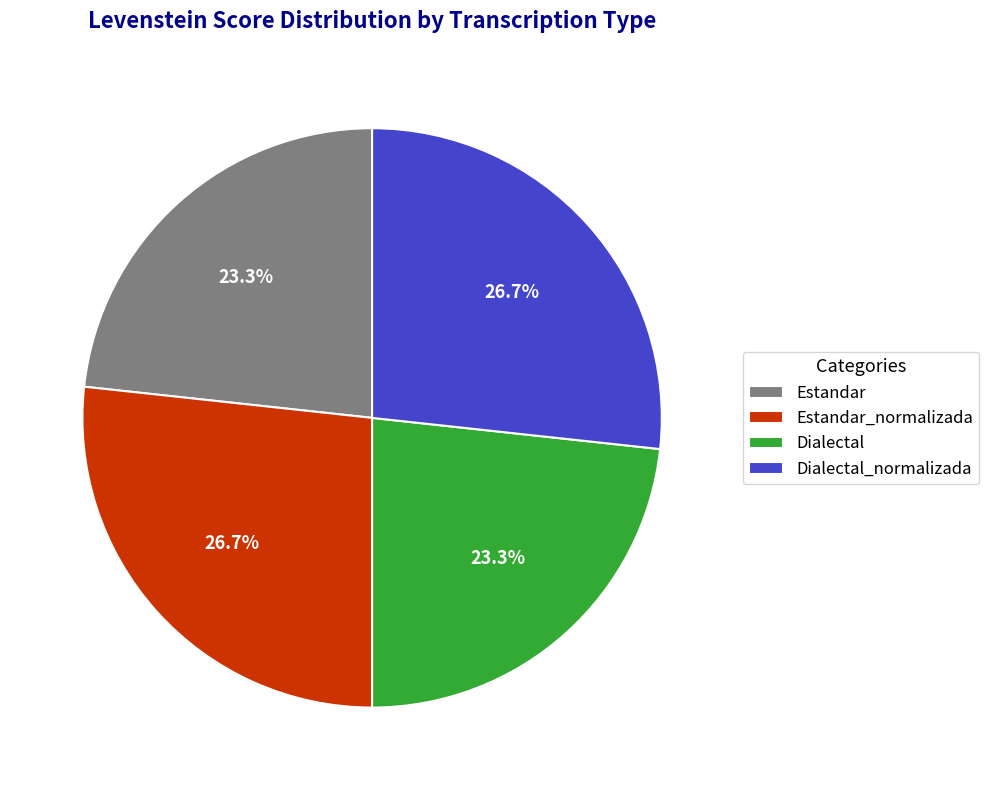

What portion of the pie excludes Dialectal_normalizada?

73.3%